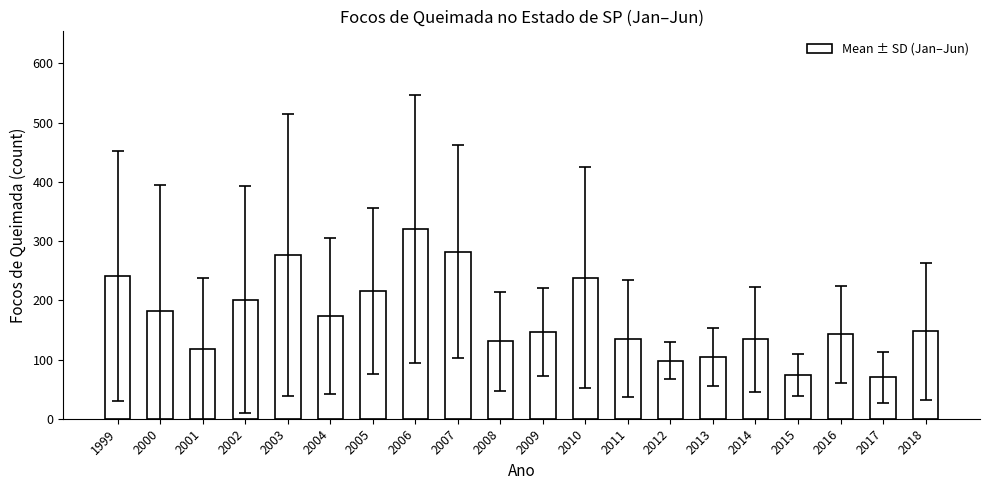

What is the difference between the values at 2002 and 2017?

131.2